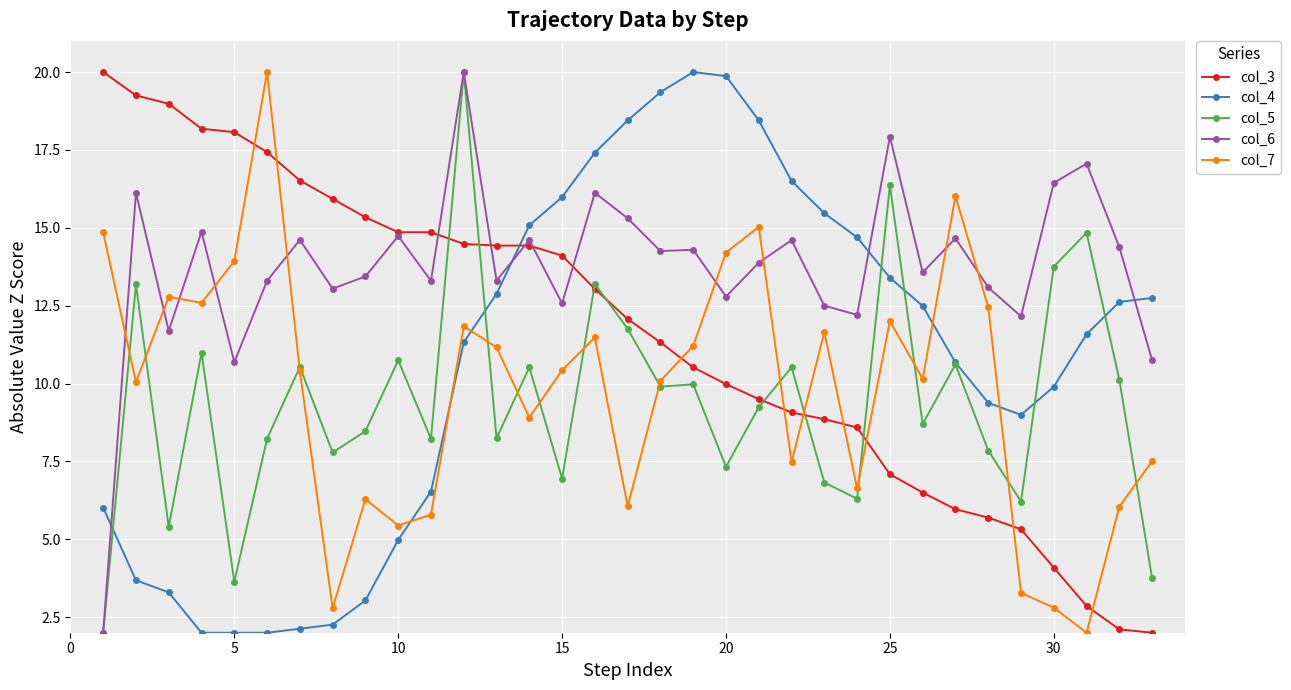

Which series has the largest total across all categories?

col_6